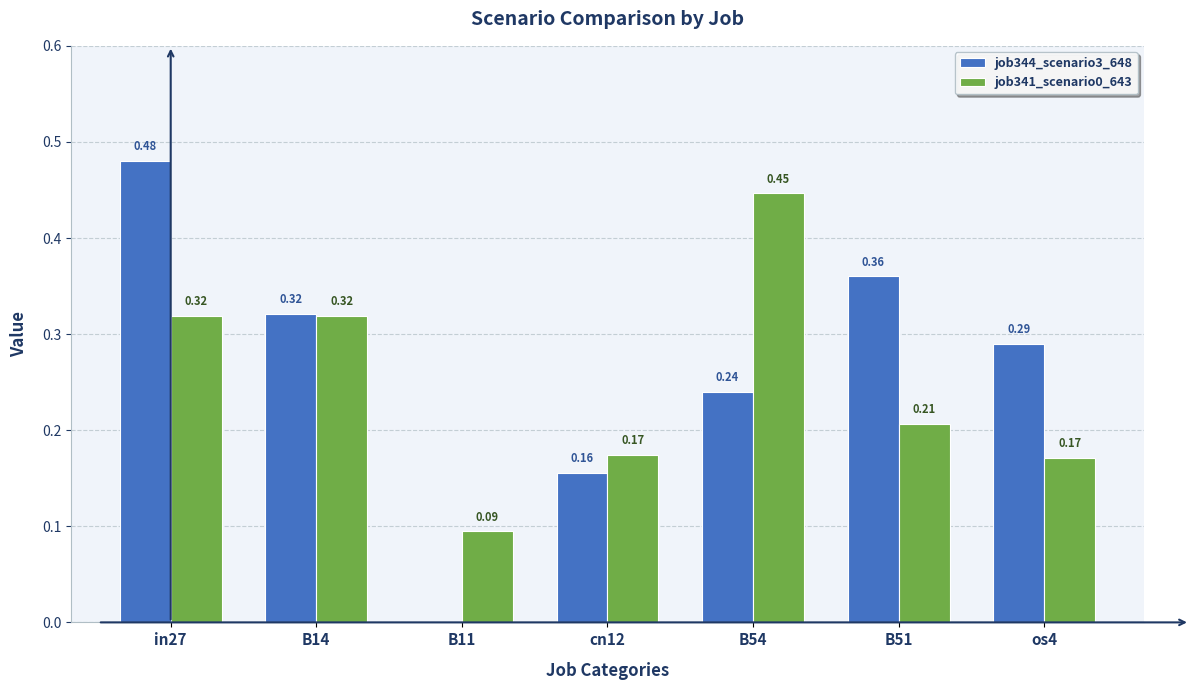

What is the total value across all series at B51?

0.6